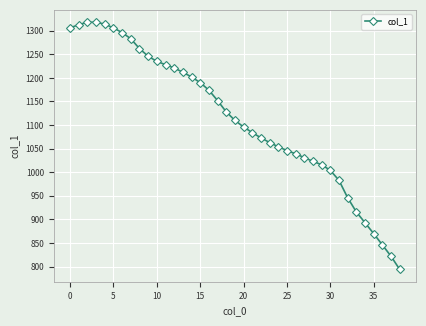

What is the average value?

1113